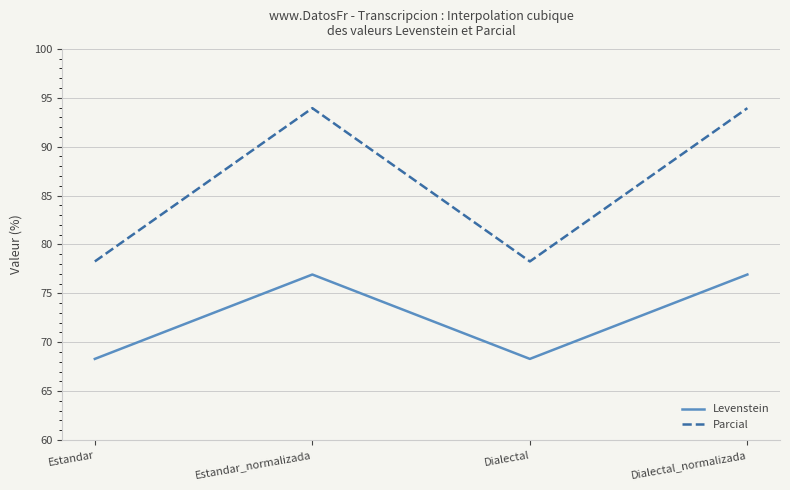

Rank the series at Estandar_normalizada from lowest to highest value.

Levenstein, Parcial